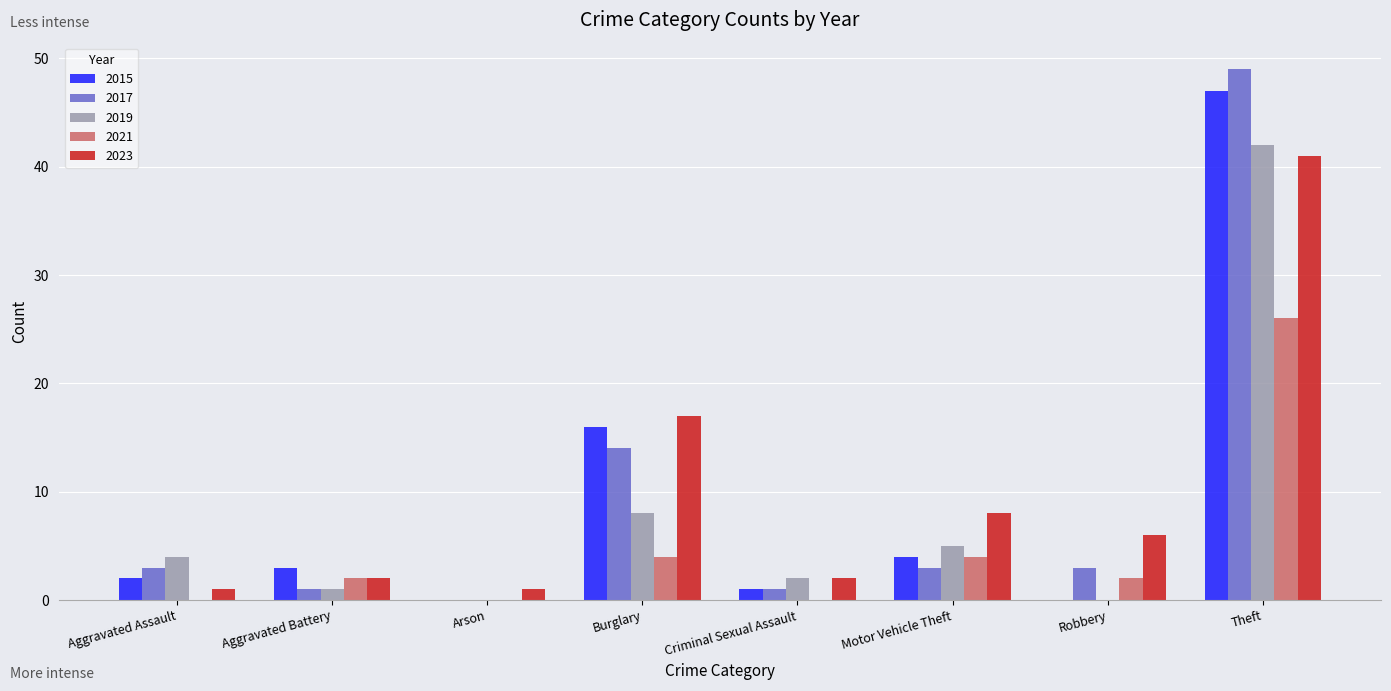

At which label is 2023 closest to 21?

Burglary